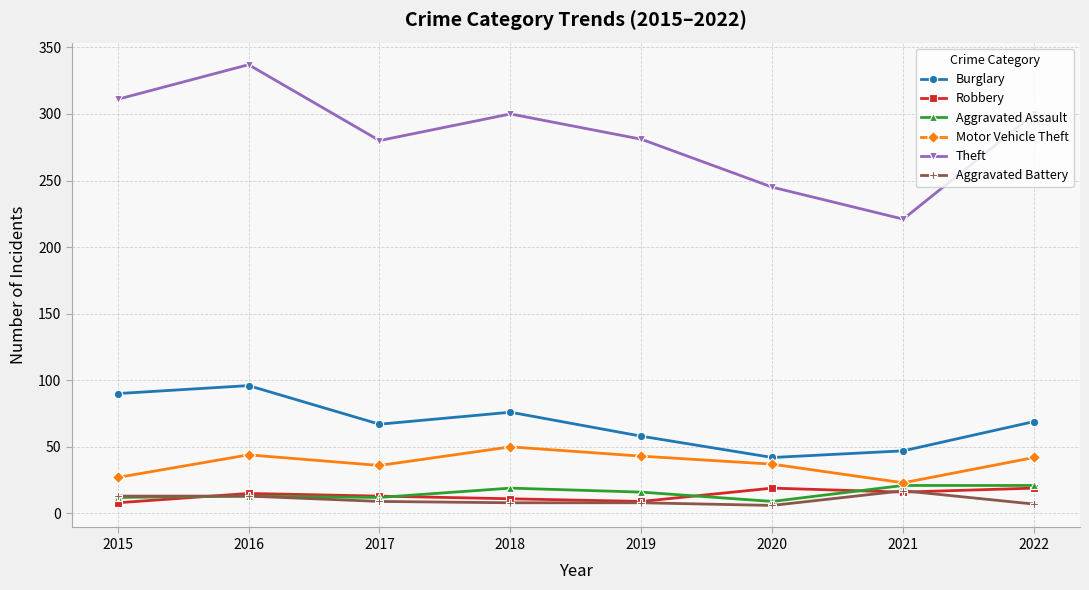

What is the value of the Motor Vehicle Theft point at the 8th from the left?

42